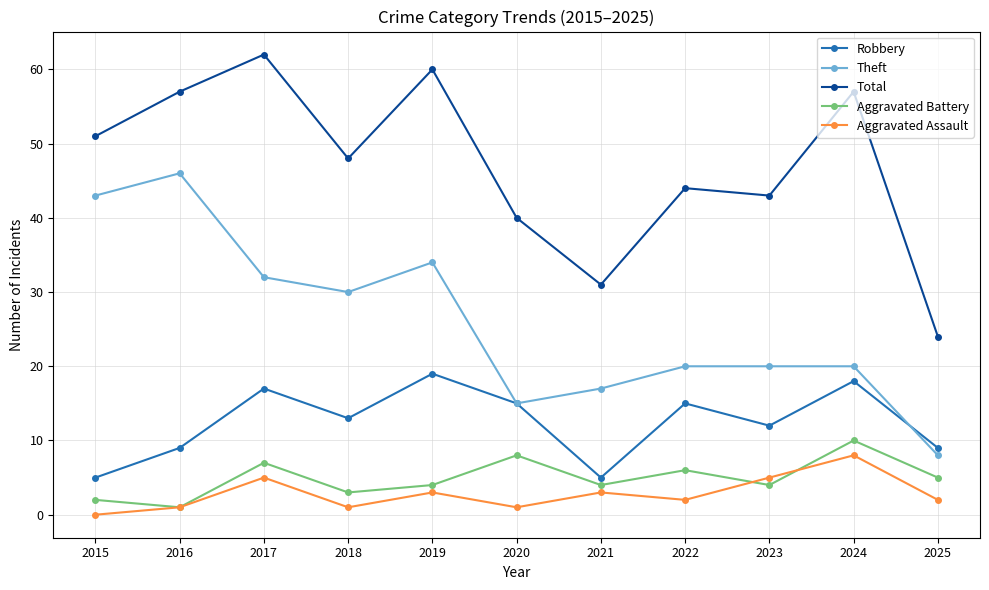

The value of Aggravated Assault at 2017 is 5. True or false?

True